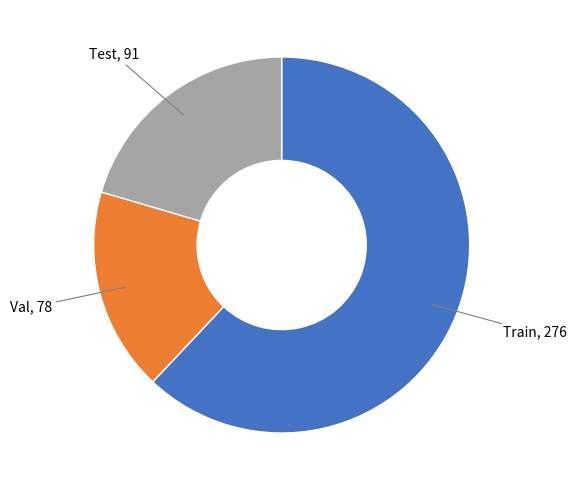

Is there a majority slice in this chart?

Yes